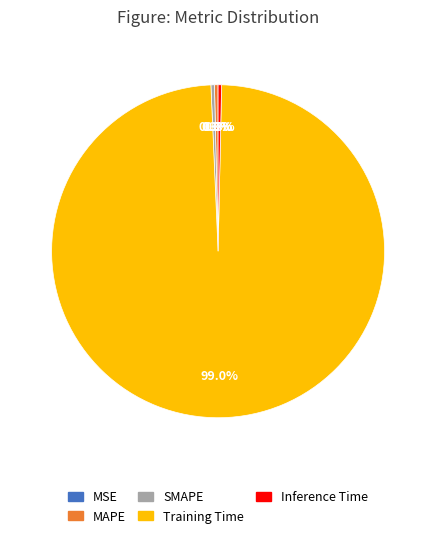

What is the largest slice in the pie chart?

Training Time